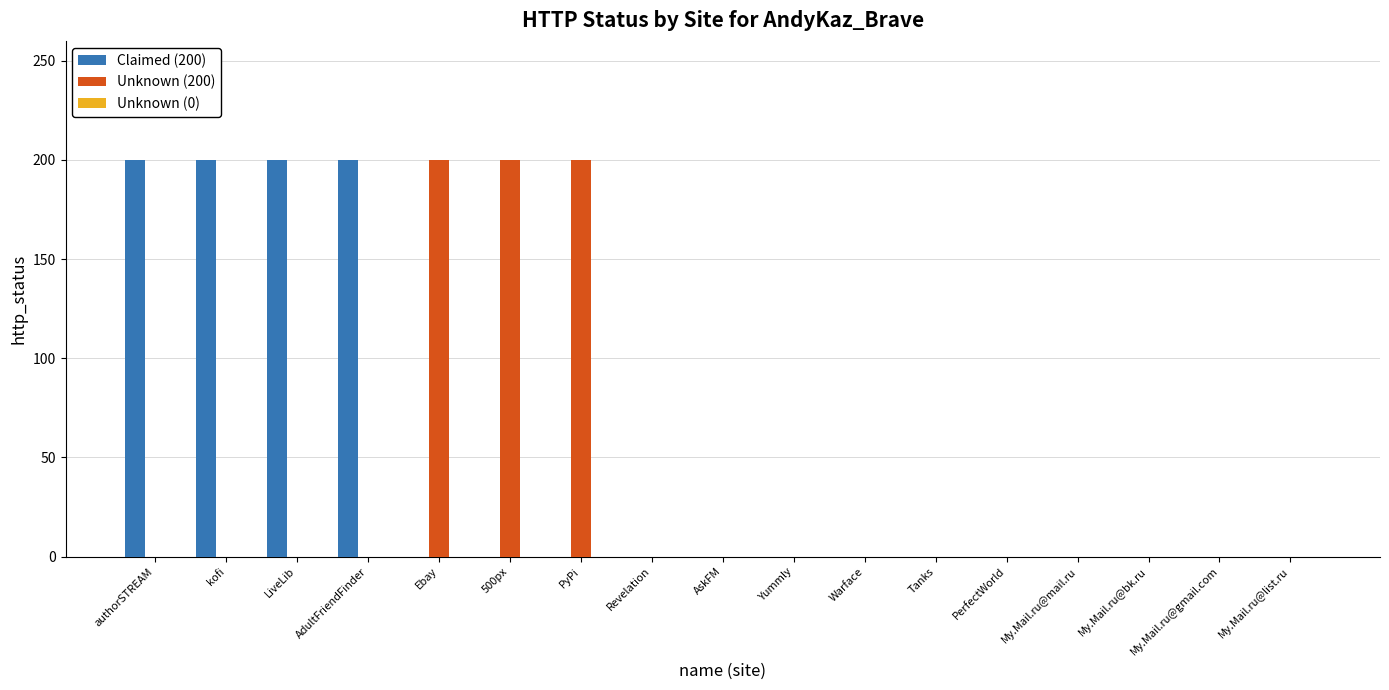

The Claimed (200) series shows 0 at 500px. True or false?

True